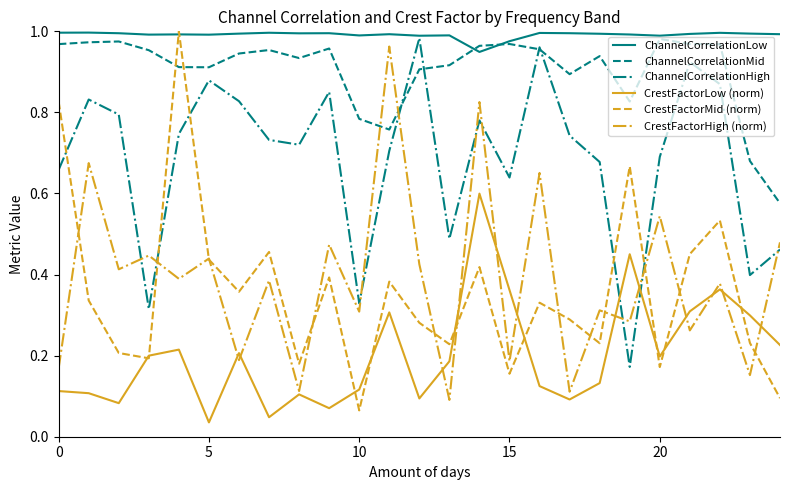

How many interior local valleys does the ChannelCorrelationHigh series have?

7